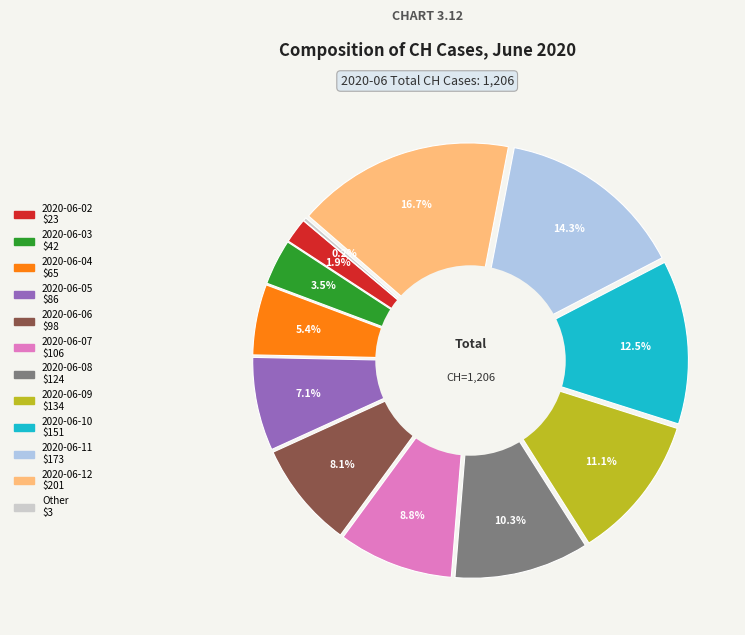

To the nearest percent, what percentage of the pie is 2020-06-10?

13%